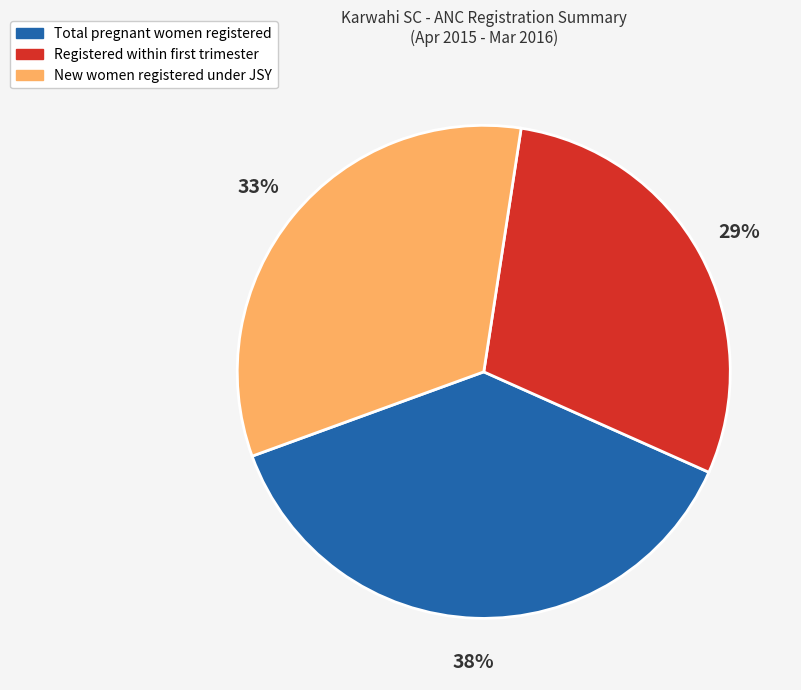

Combined, do New women registered under JSY and Total pregnant women registered account for over 50%?

Yes